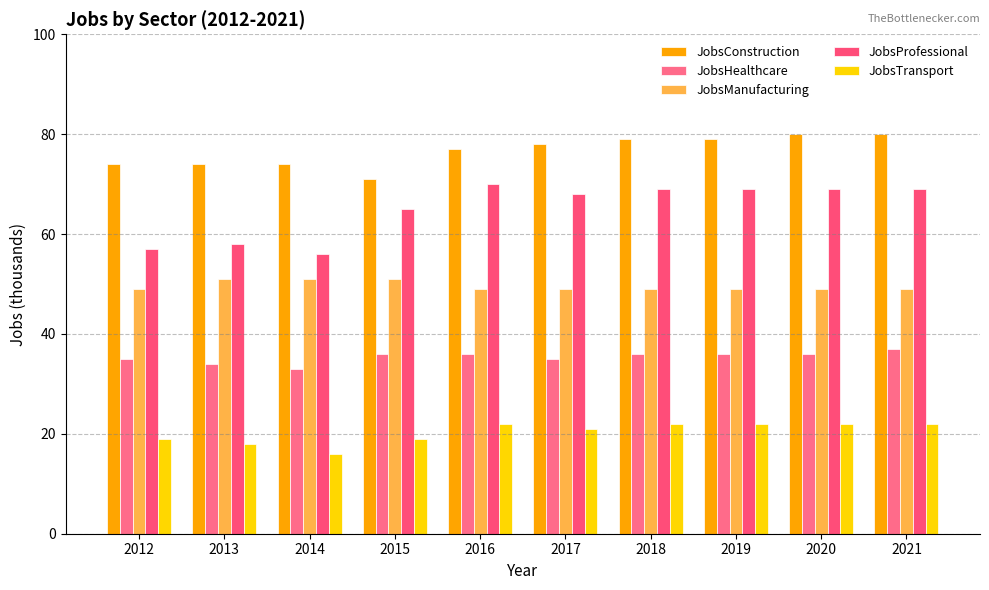

Rank the series by their maximum value, from lowest to highest.

JobsTransport, JobsHealthcare, JobsManufacturing, JobsProfessional, JobsConstruction